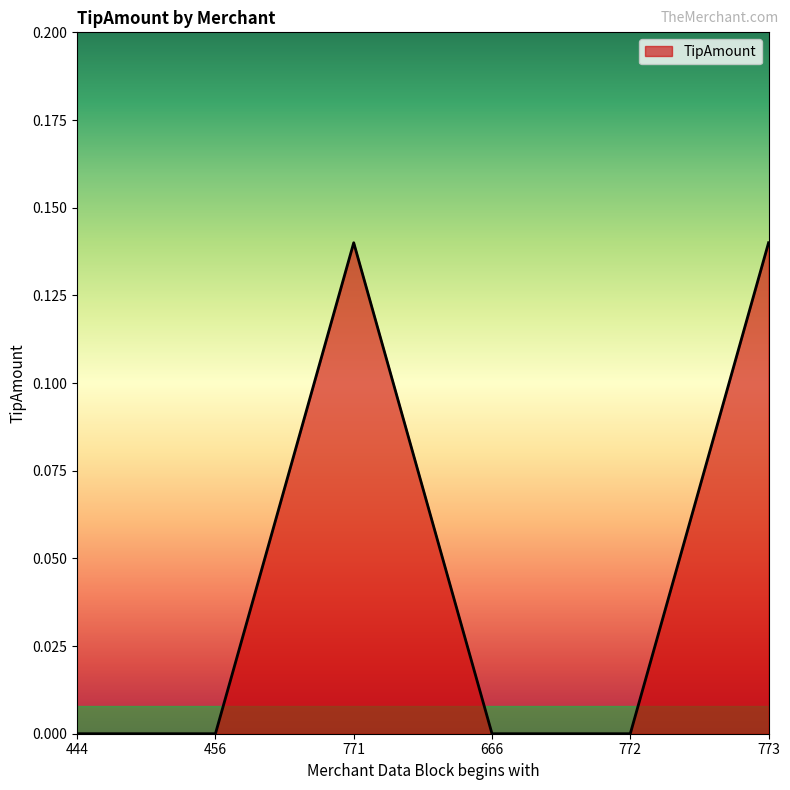

What position from the right is 666?

3